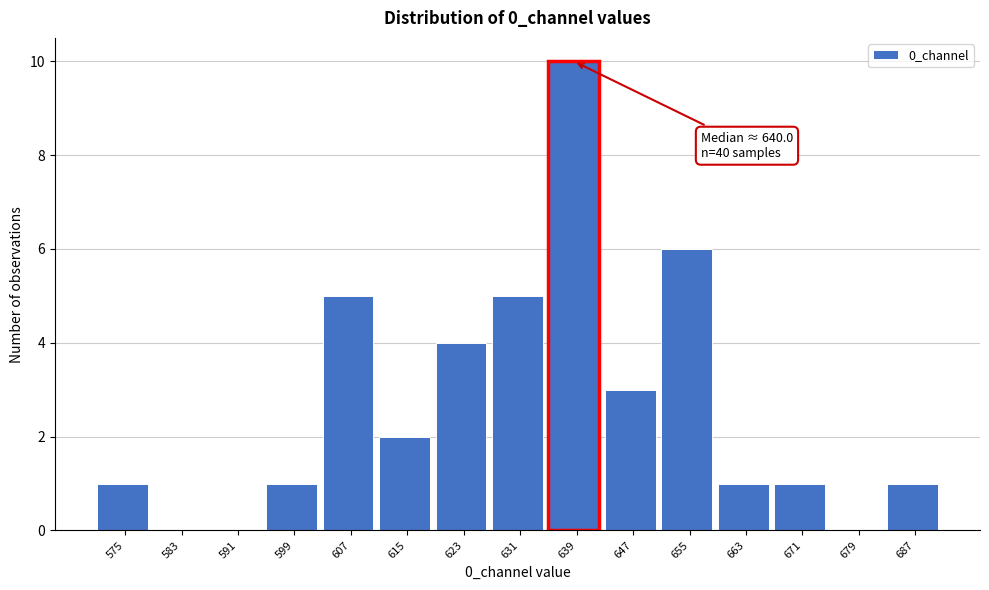

Reading left to right, what are all the values shown in this chart?

575=1	583=0	591=0	599=1	607=5	615=2	623=4	631=5	639=10	647=3	655=6	663=1	671=1	679=0	687=1